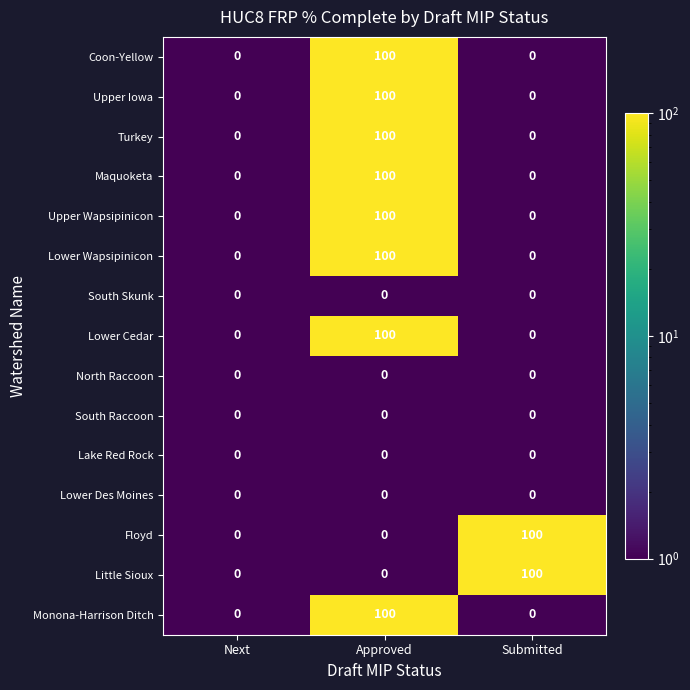

What is the total value across all series at Approved?

800